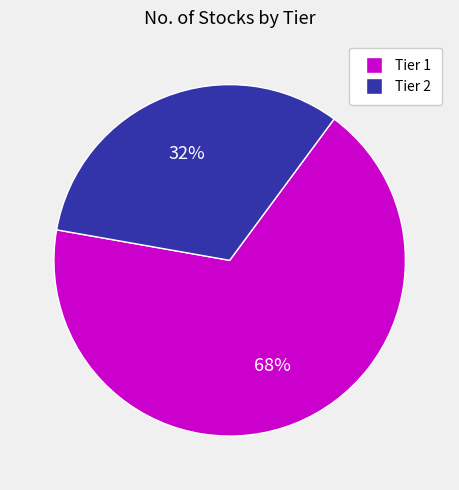

What is the ratio of the value at Tier 1 to the value at Tier 2?

2.1